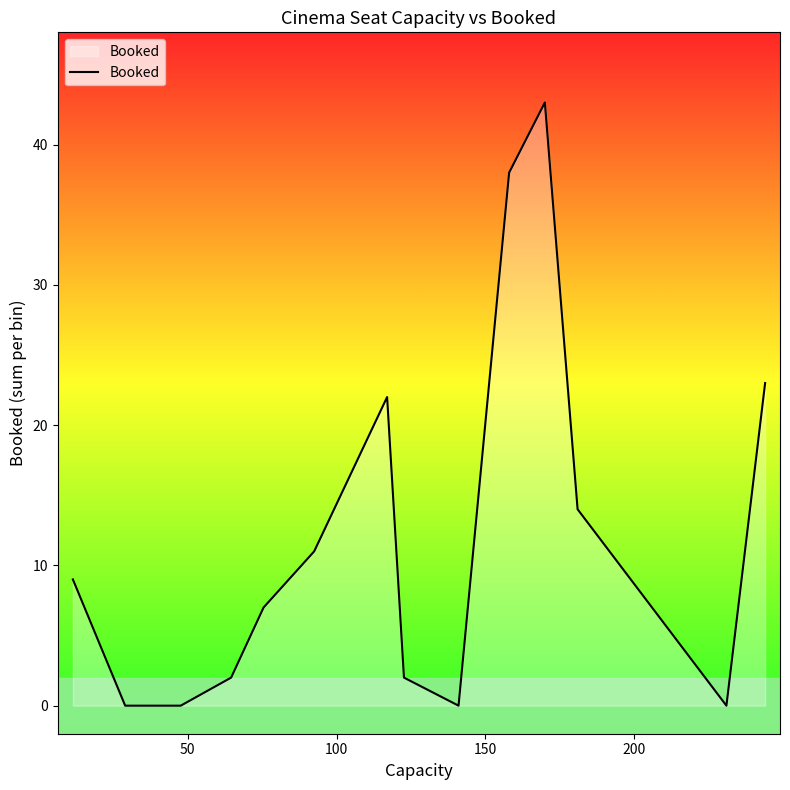

What is the maximum value shown in the chart?

43